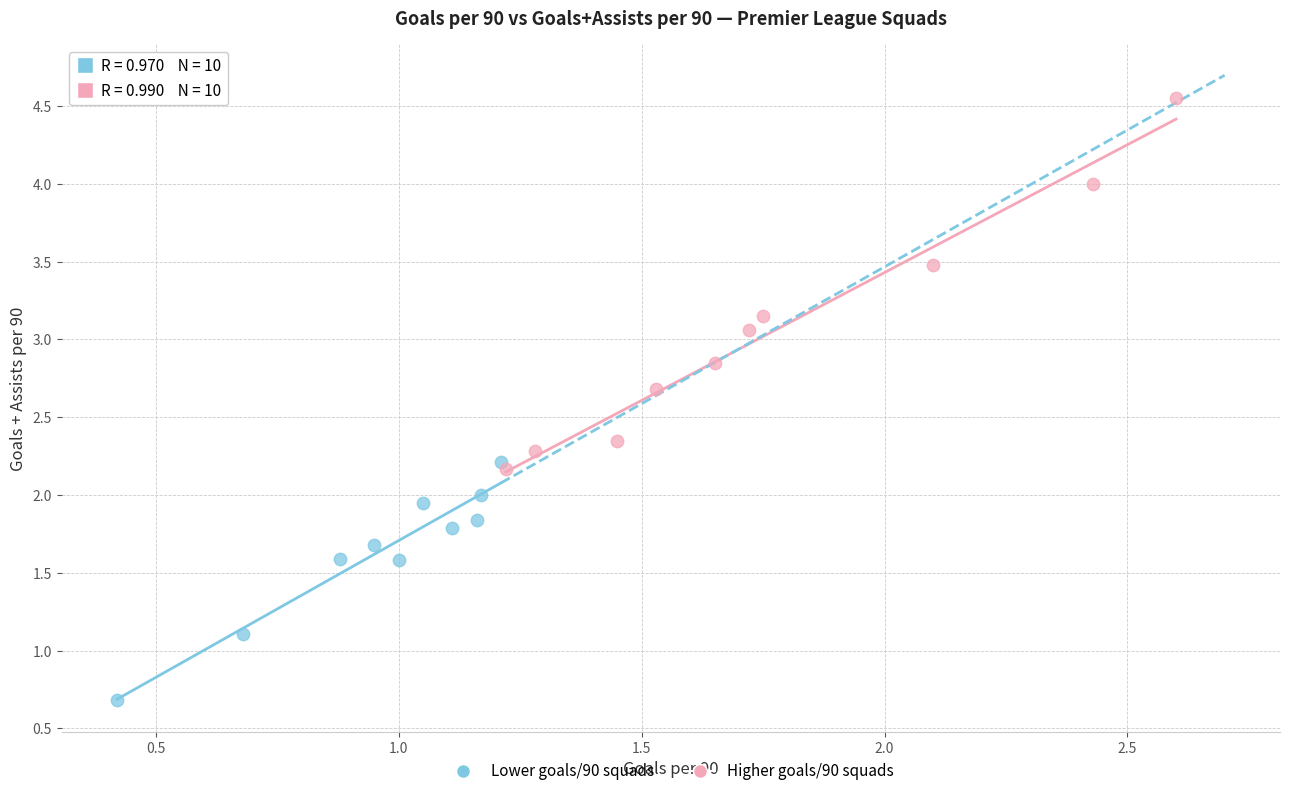

Which series has the largest Y range (max minus min)?

Higher goals/90 squads